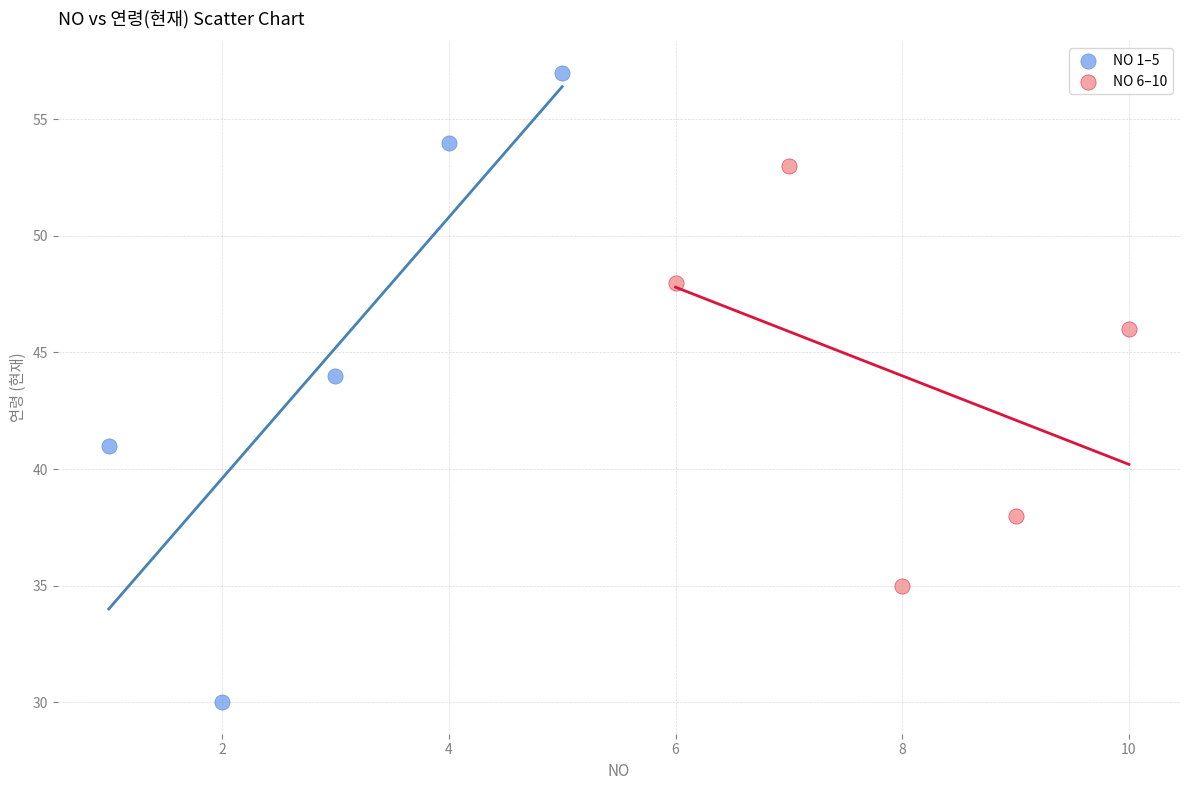

Which series contains the highest Y value?

NO 1–5